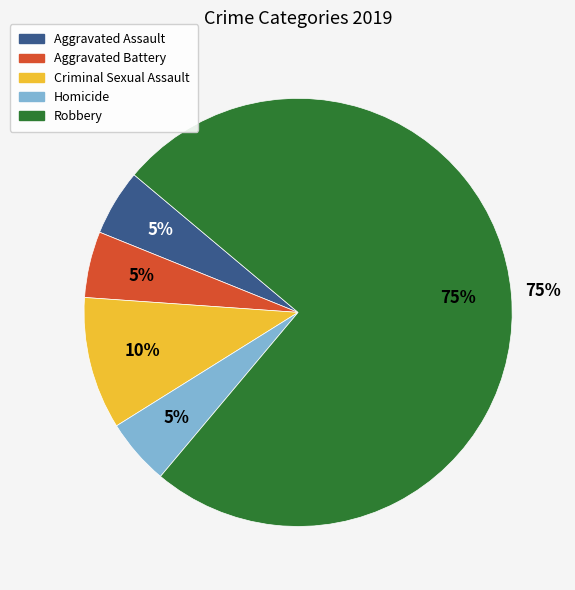

How many segments does this pie chart have?

5